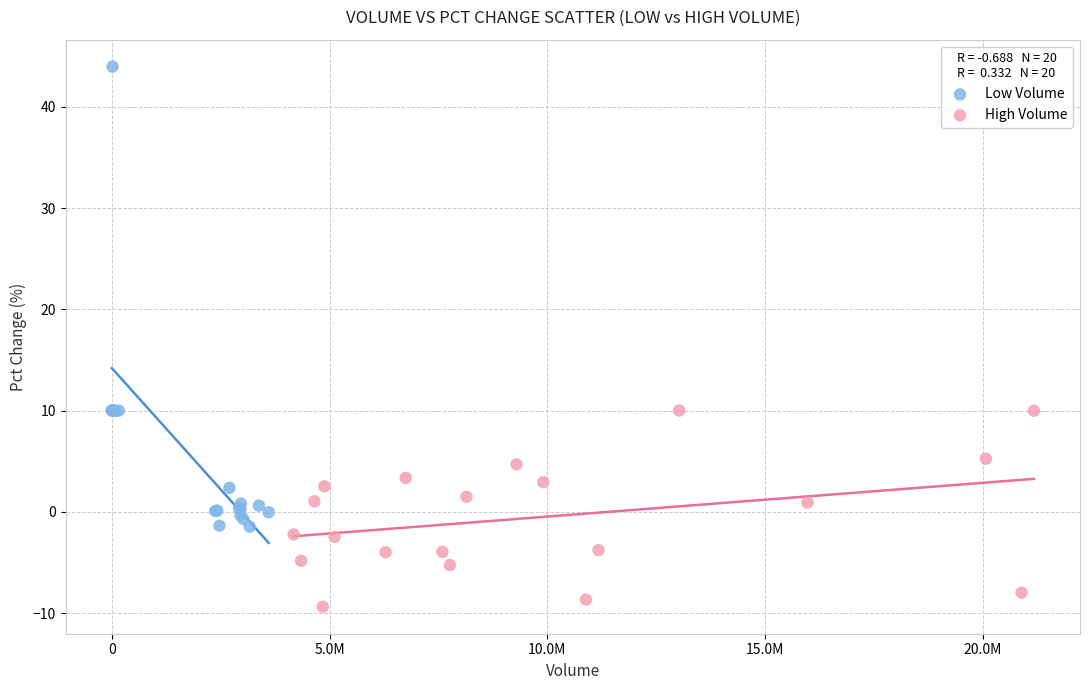

Which series has the largest Y range (max minus min)?

Low Volume